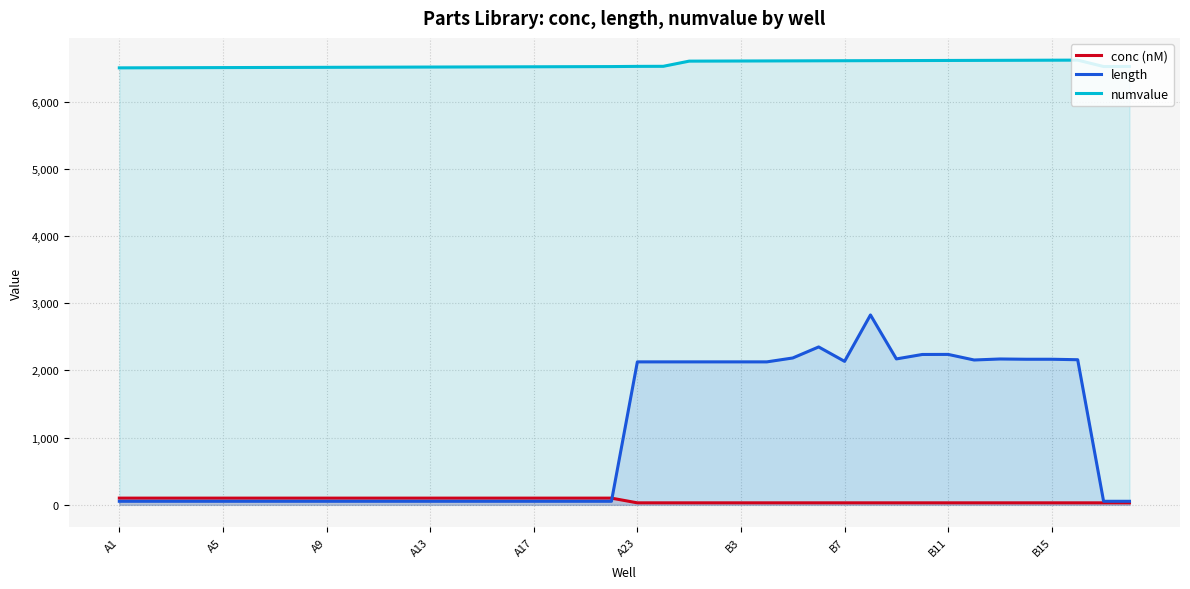

Where is numvalue nearest to the value 6558?

21